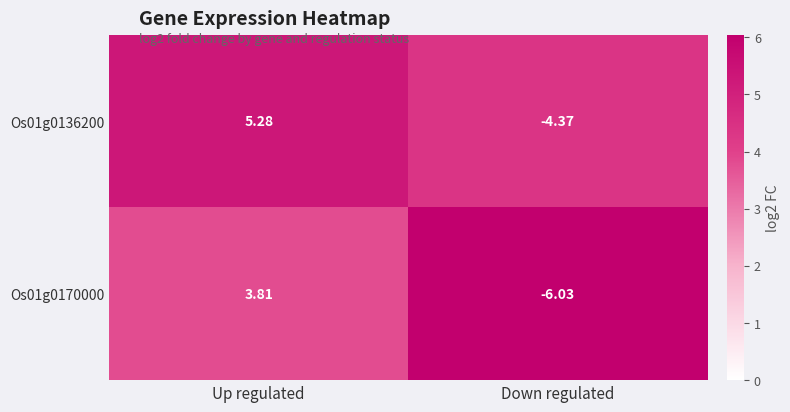

How many distinct data groups are displayed?

2